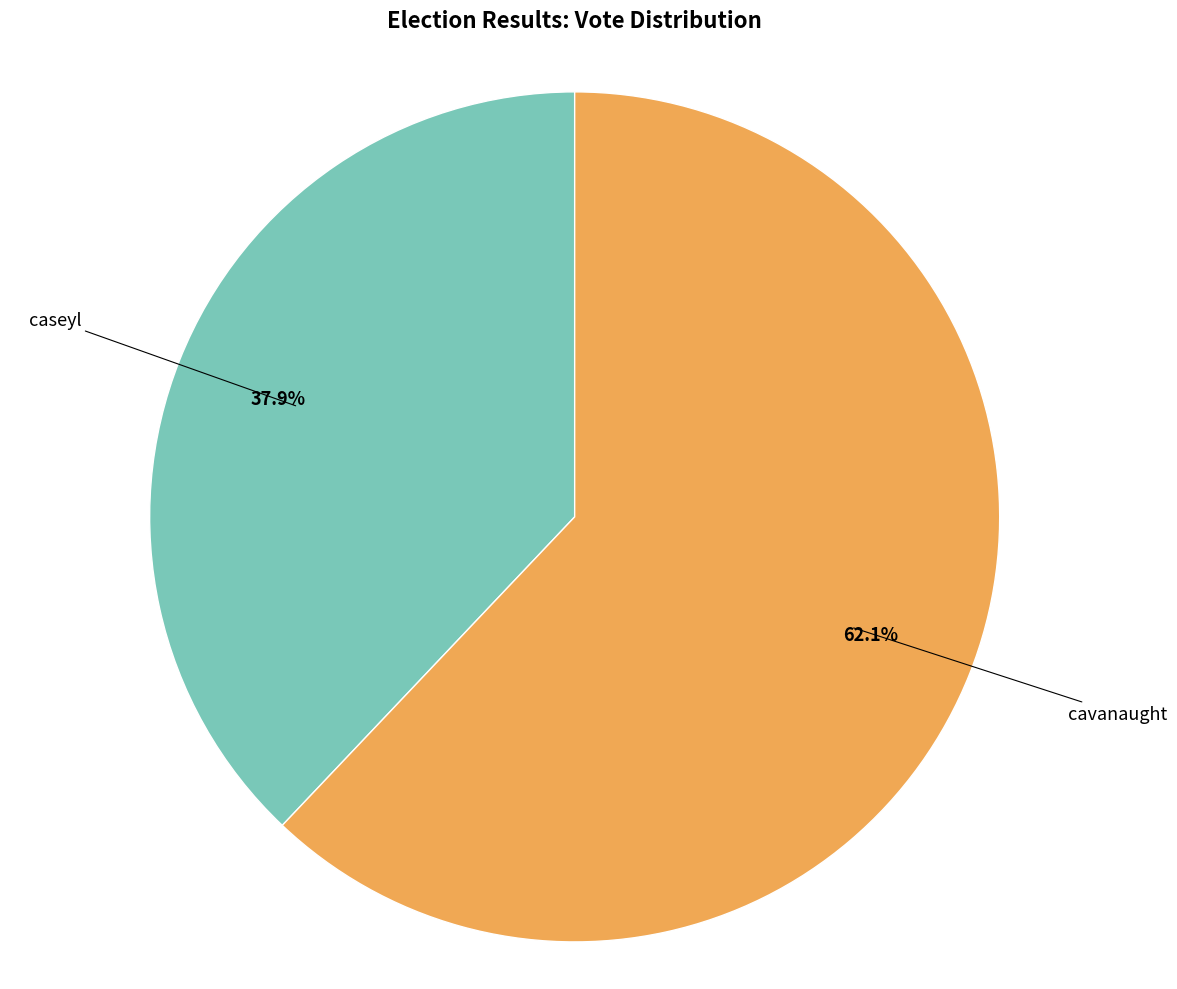

Count the number of slices in the pie.

2